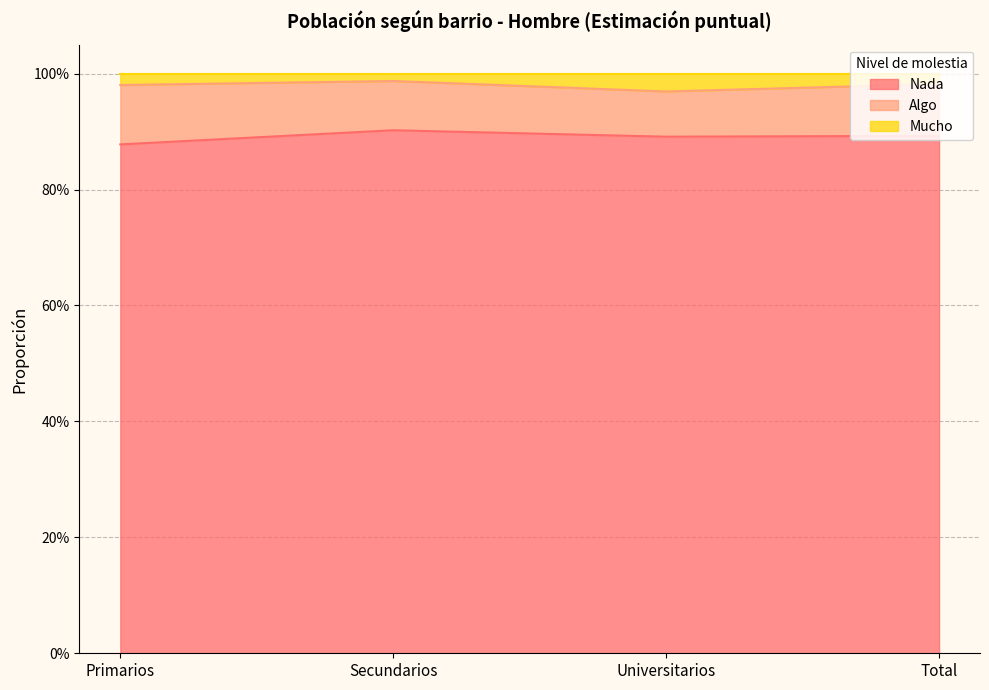

How many Nada values are between 0 and 1?

4